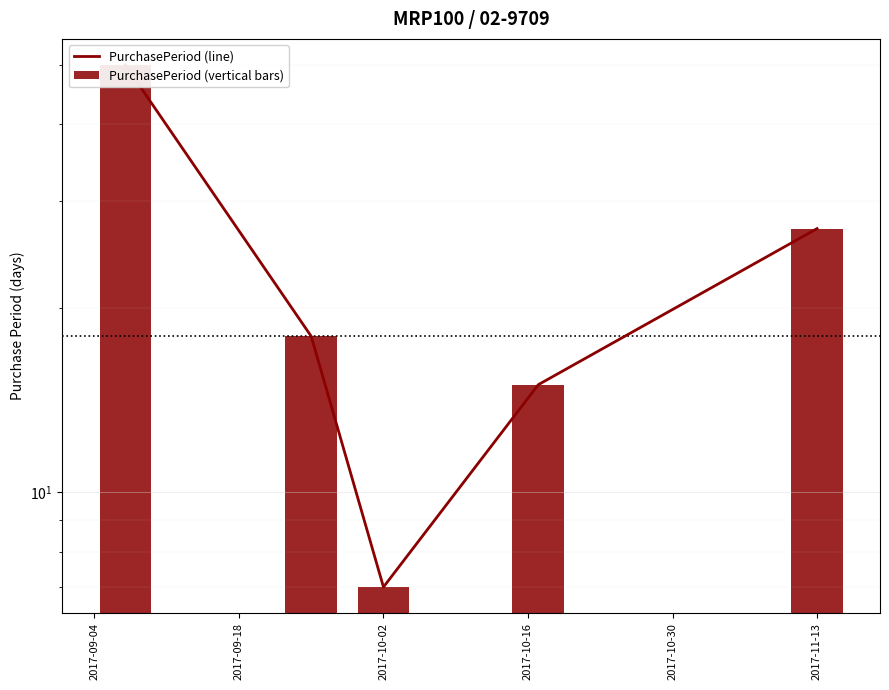

What are all the series names shown in the legend?

PurchasePeriod (line), PurchasePeriod (vertical bars)